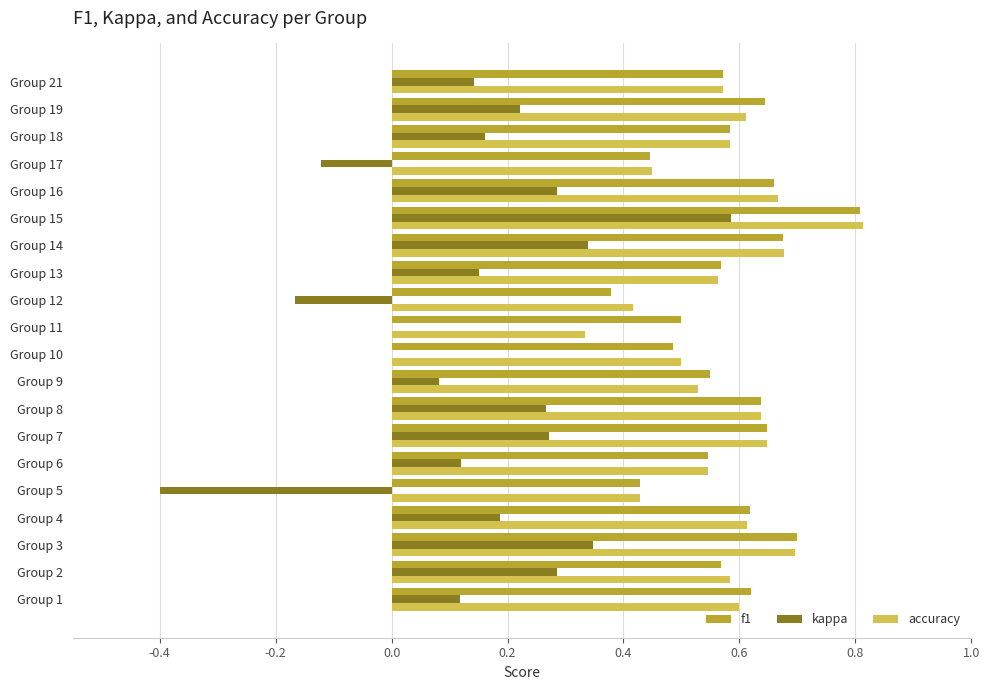

Which category has the highest value across all series?

Group 15